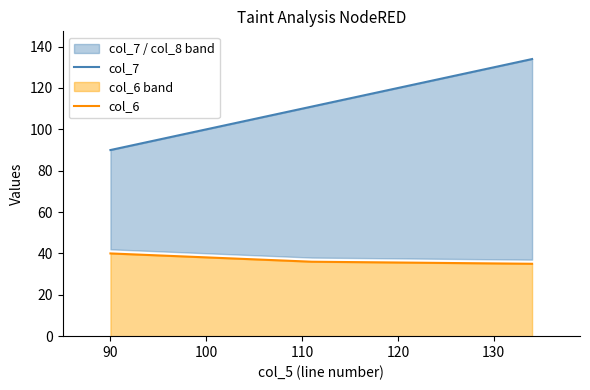

What is the lowest value of the col_6 series?

35